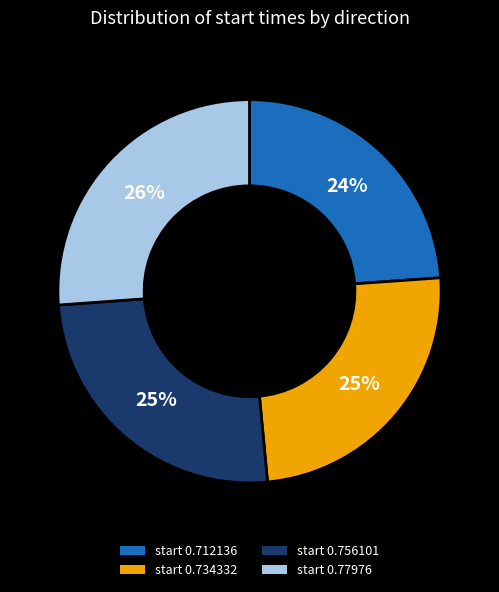

Which has a higher value, start 0.734332 or start 0.77976?

start 0.77976